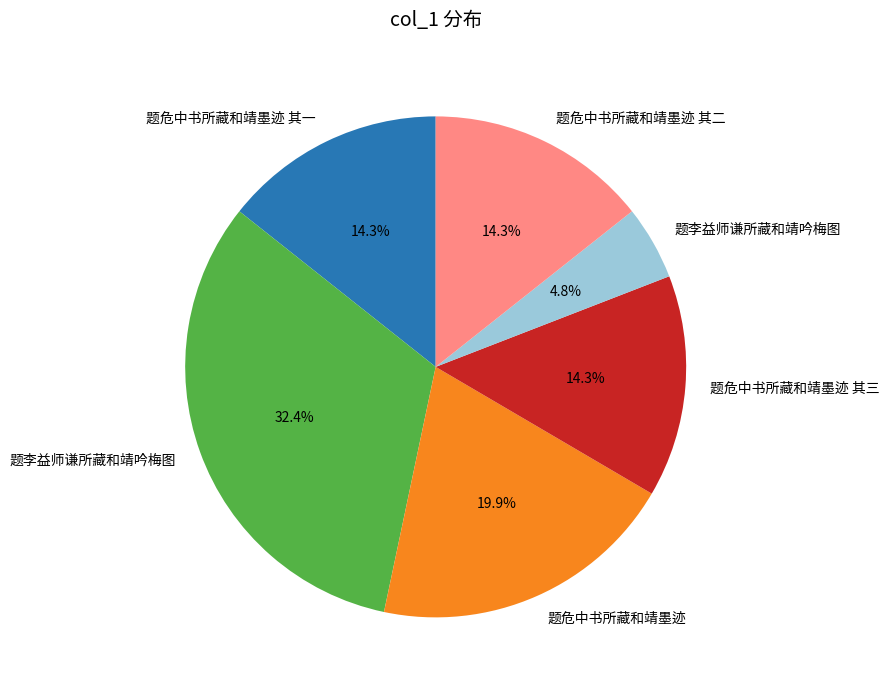

Does any single category account for the majority?

No